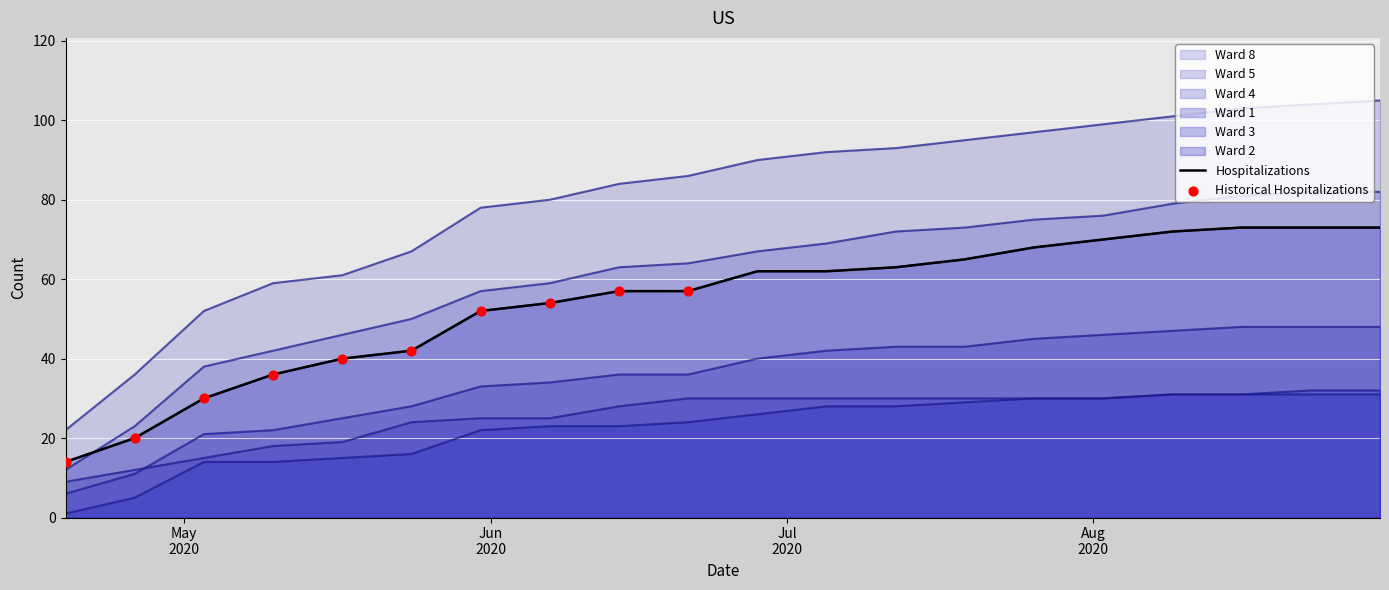

Which series has the largest total across all categories?

Ward 8